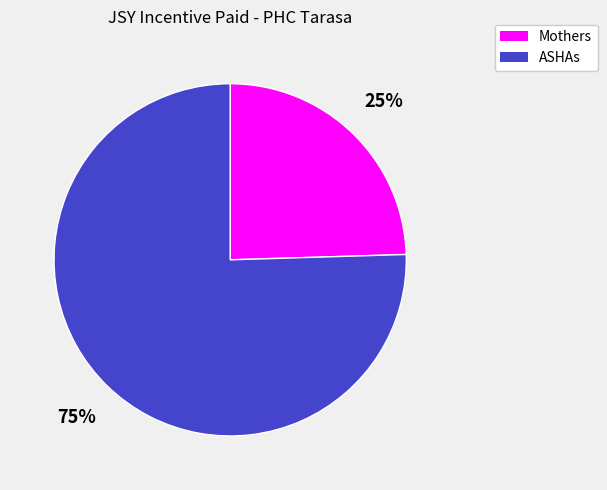

Which category accounts for the majority?

ASHAs